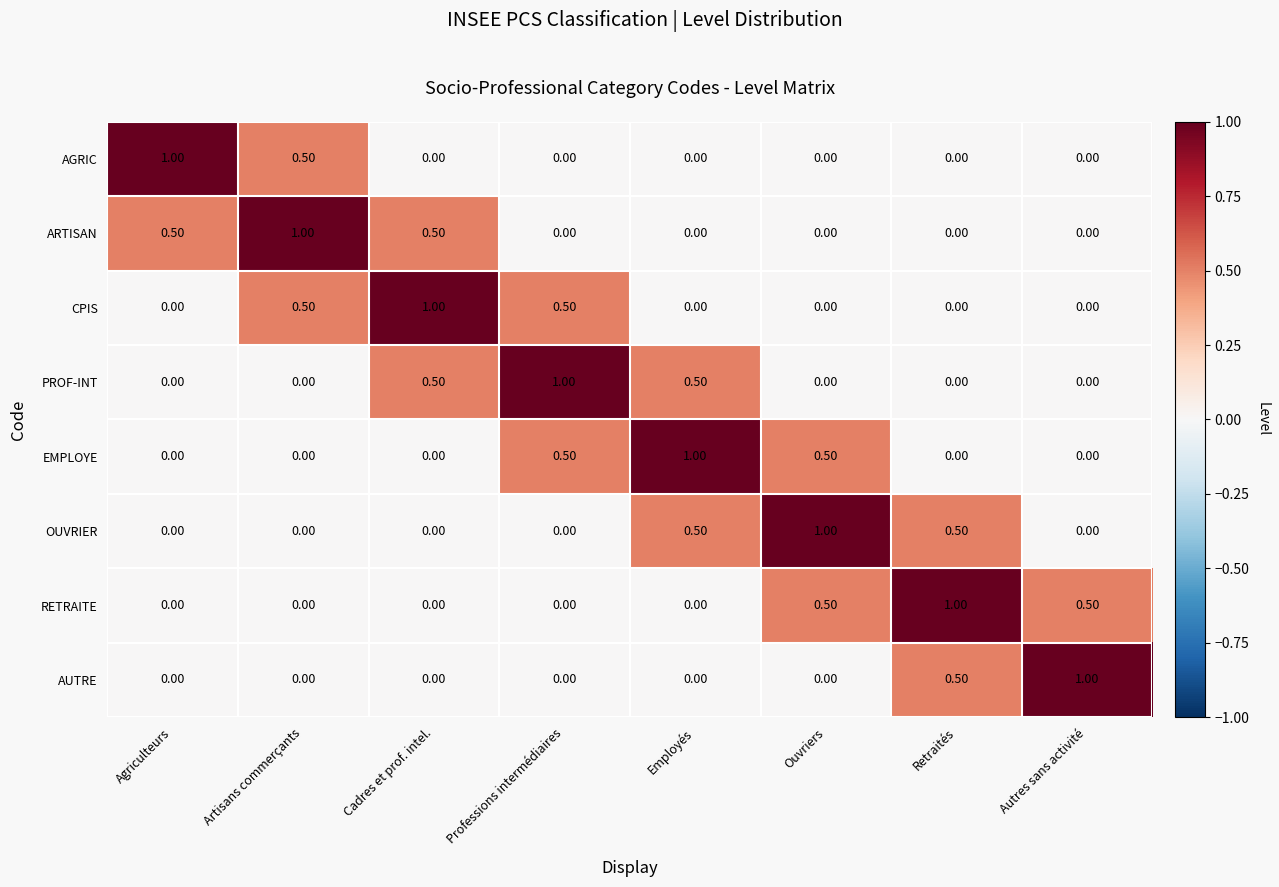

At how many categories does at least one series exceed 0?

8